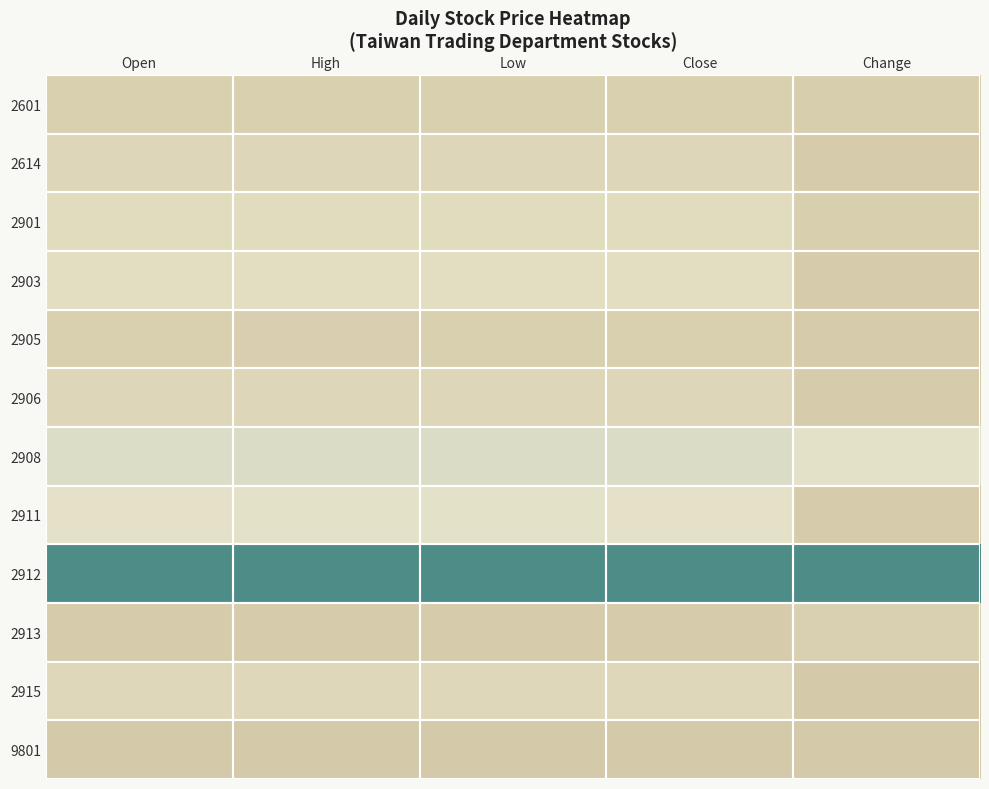

Which series has the largest total across all categories?

2912